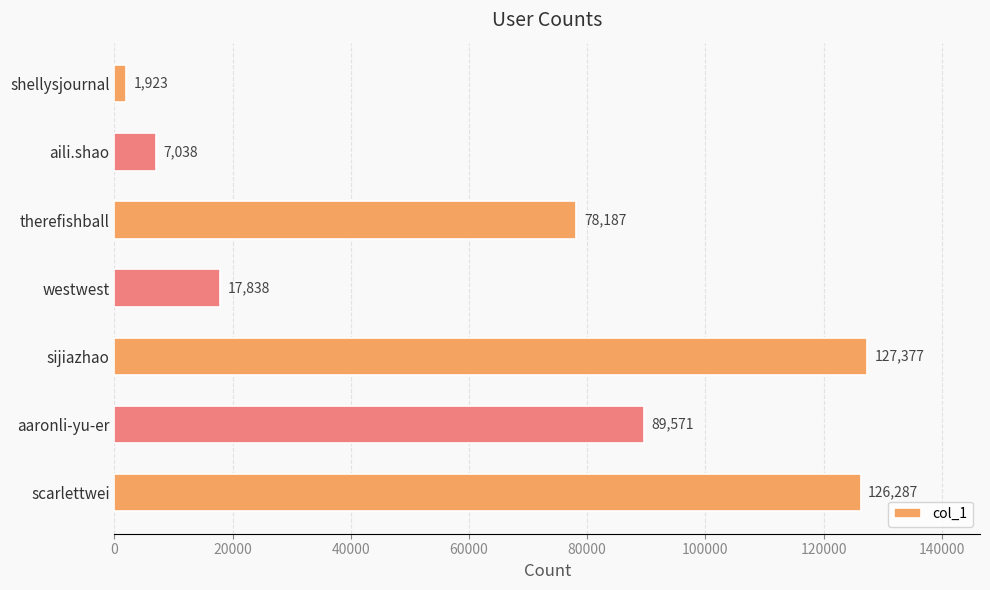

Rank the categories by value from highest to lowest.

sijiazhao, scarlettwei, aaronli-yu-er, therefishball, westwest, aili.shao, shellysjournal